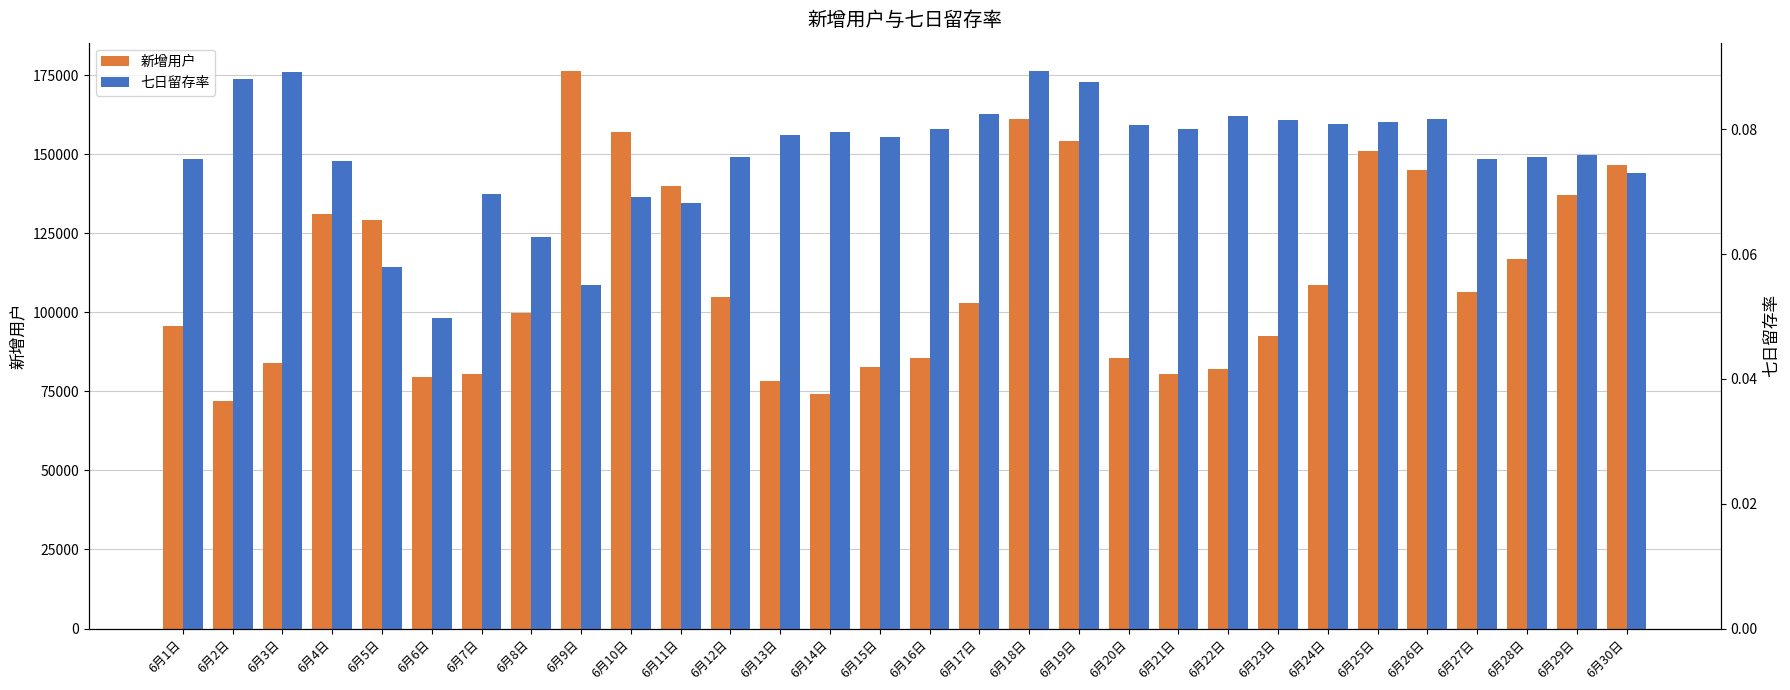

Rank the categories by 新增用户 value from highest to lowest.

6月9日, 6月18日, 6月10日, 6月19日, 6月25日, 6月30日, 6月26日, 6月11日, 6月29日, 6月4日, 6月5日, 6月28日, 6月24日, 6月27日, 6月12日, 6月17日, 6月8日, 6月1日, 6月23日, 6月20日, 6月16日, 6月3日, 6月15日, 6月22日, 6月21日, 6月7日, 6月6日, 6月13日, 6月14日, 6月2日